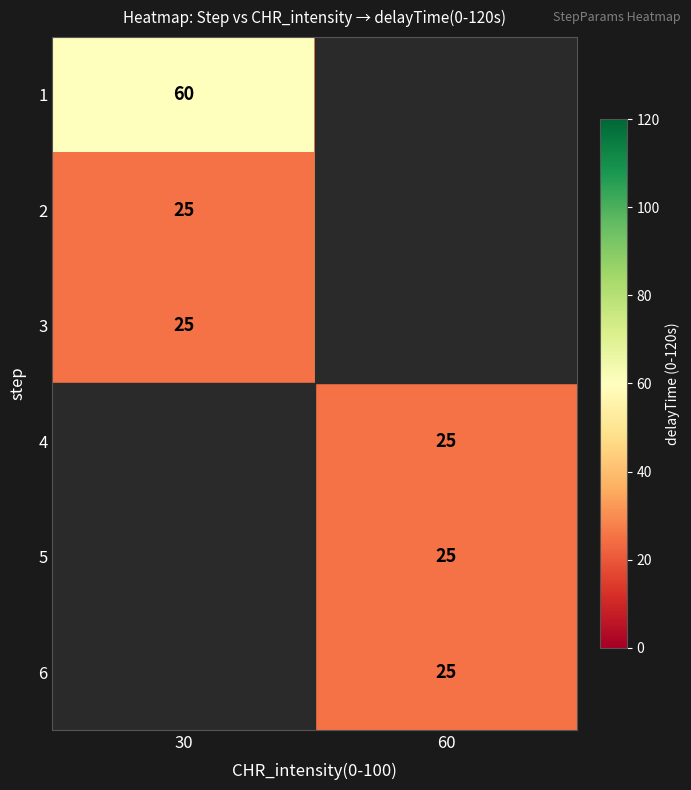

List the series in order of their peak value, lowest first.

2, 3, 4, 5, 6, 1